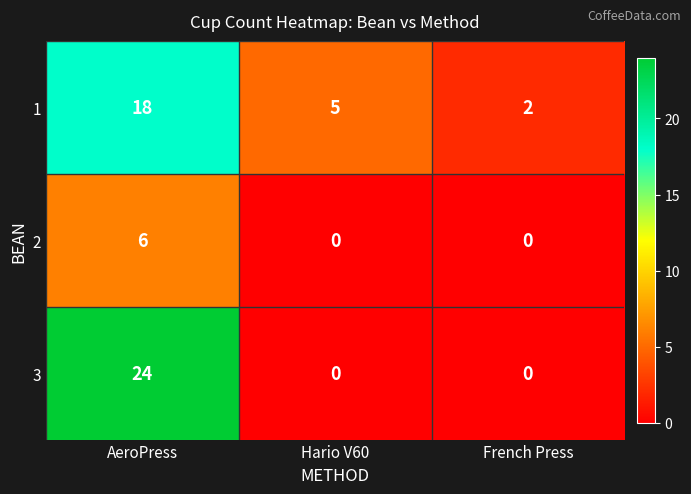

The 2 series shows 0 at Hario V60. True or false?

True